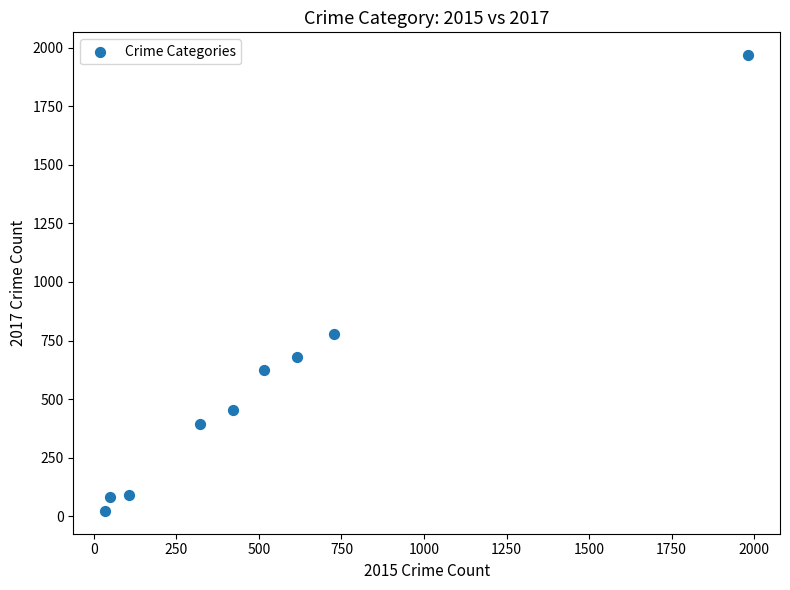

What is the range of Y values (max minus min)?

1945